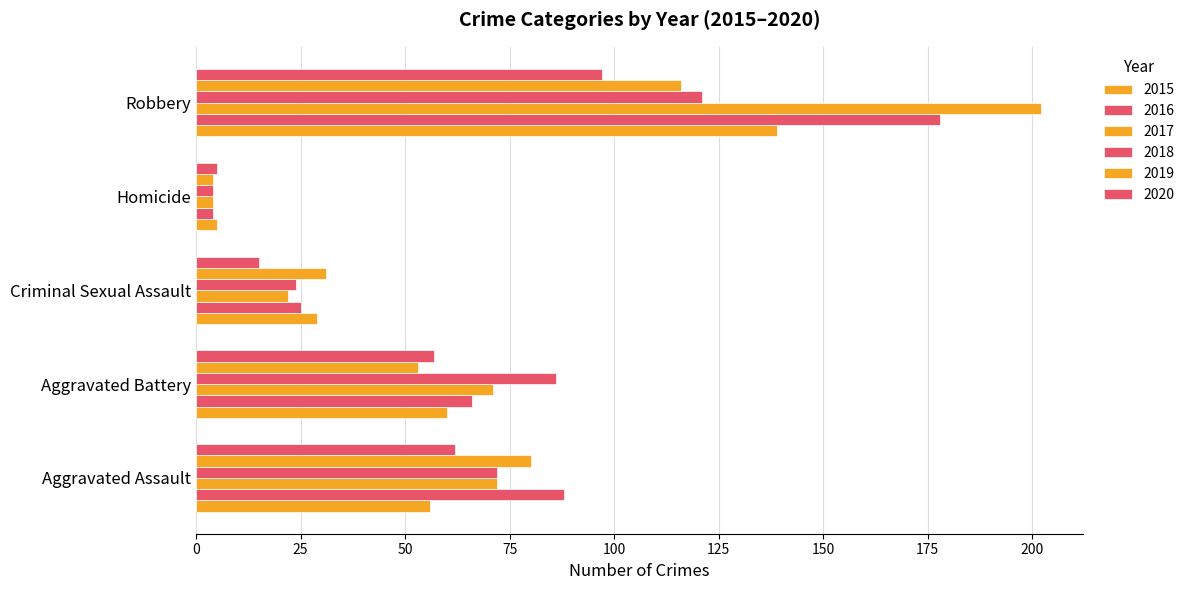

Count the number of categories in the chart.

5